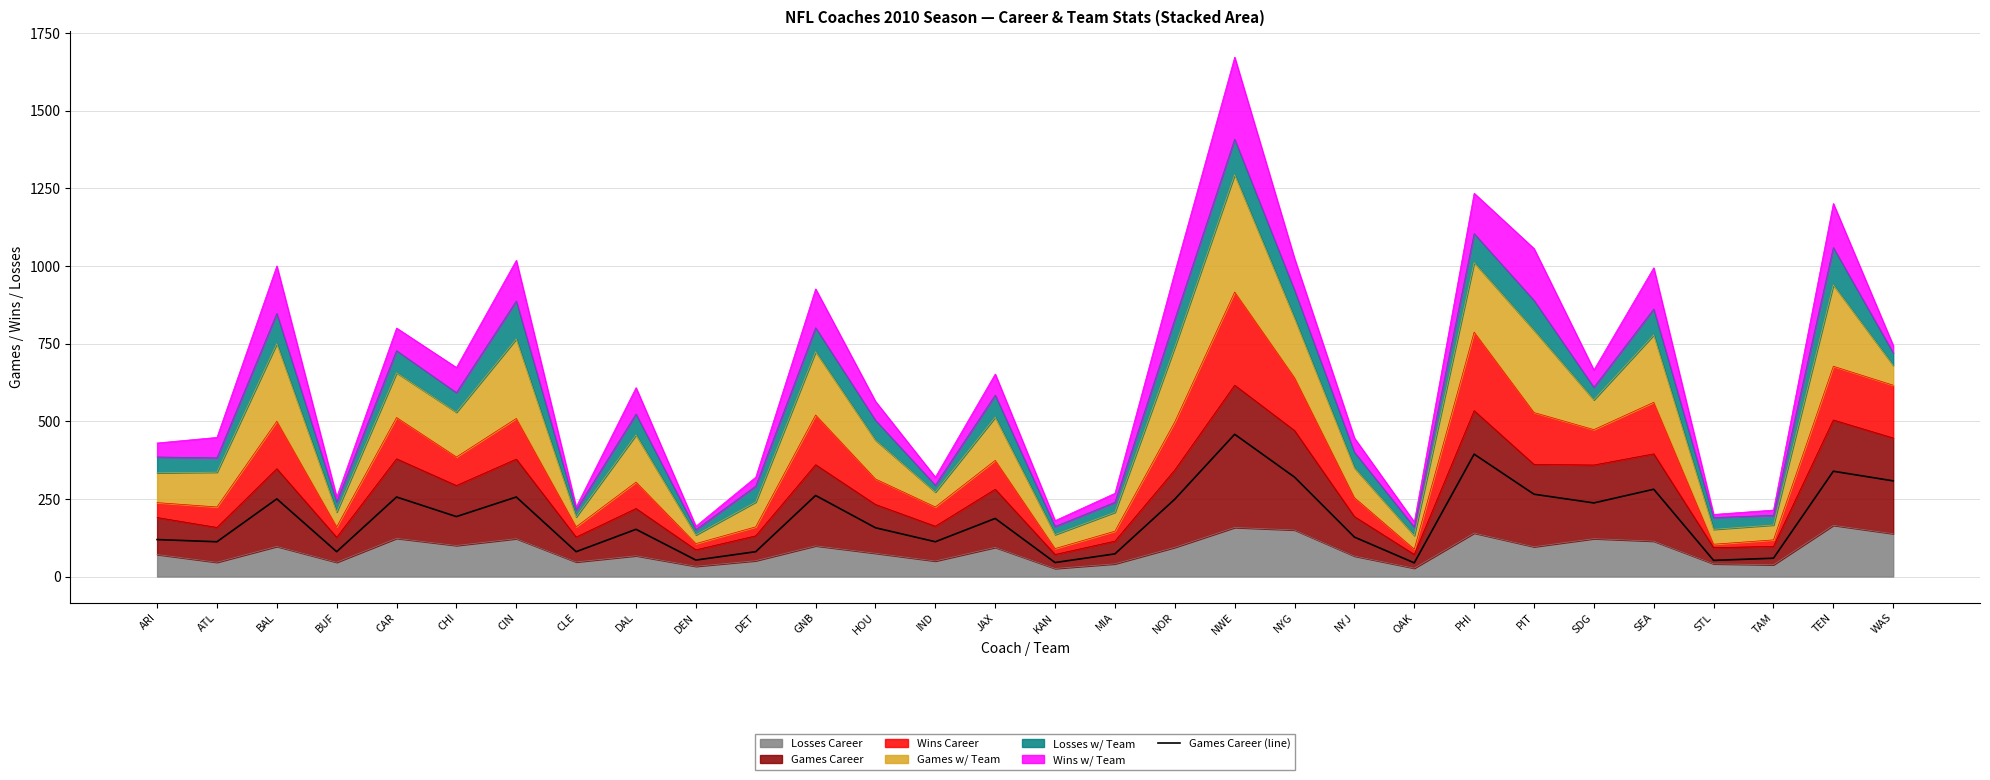

Read the value at CHI, to the nearest 50.

200